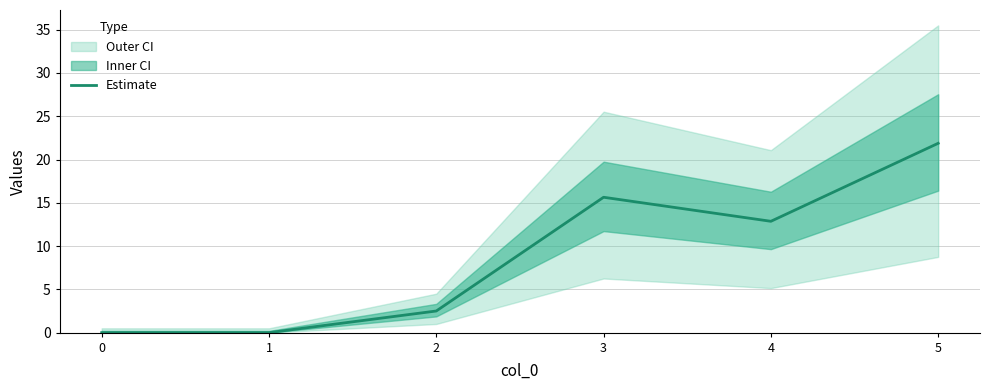

What is the change in value from 0 to 3?

+15.6